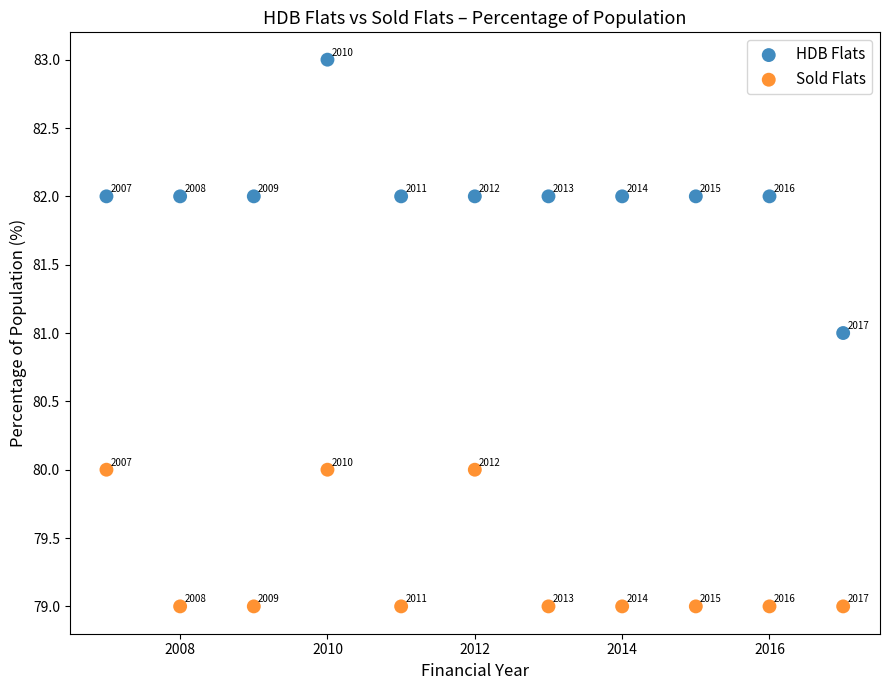

Across all data points, what is the range of X values (max minus min)?

10